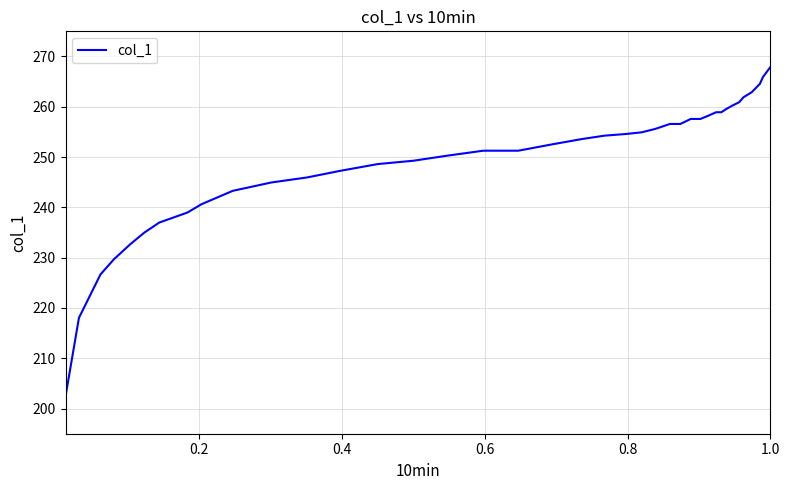

What is the sum of all values?

9965.0